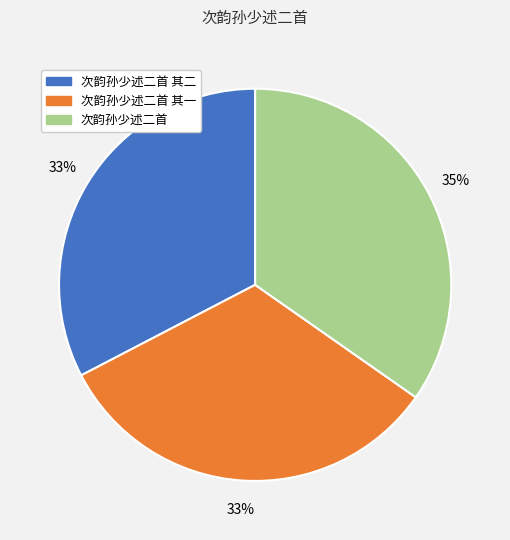

To the nearest percent, what is the difference between the largest and smallest slice percentages?

2%